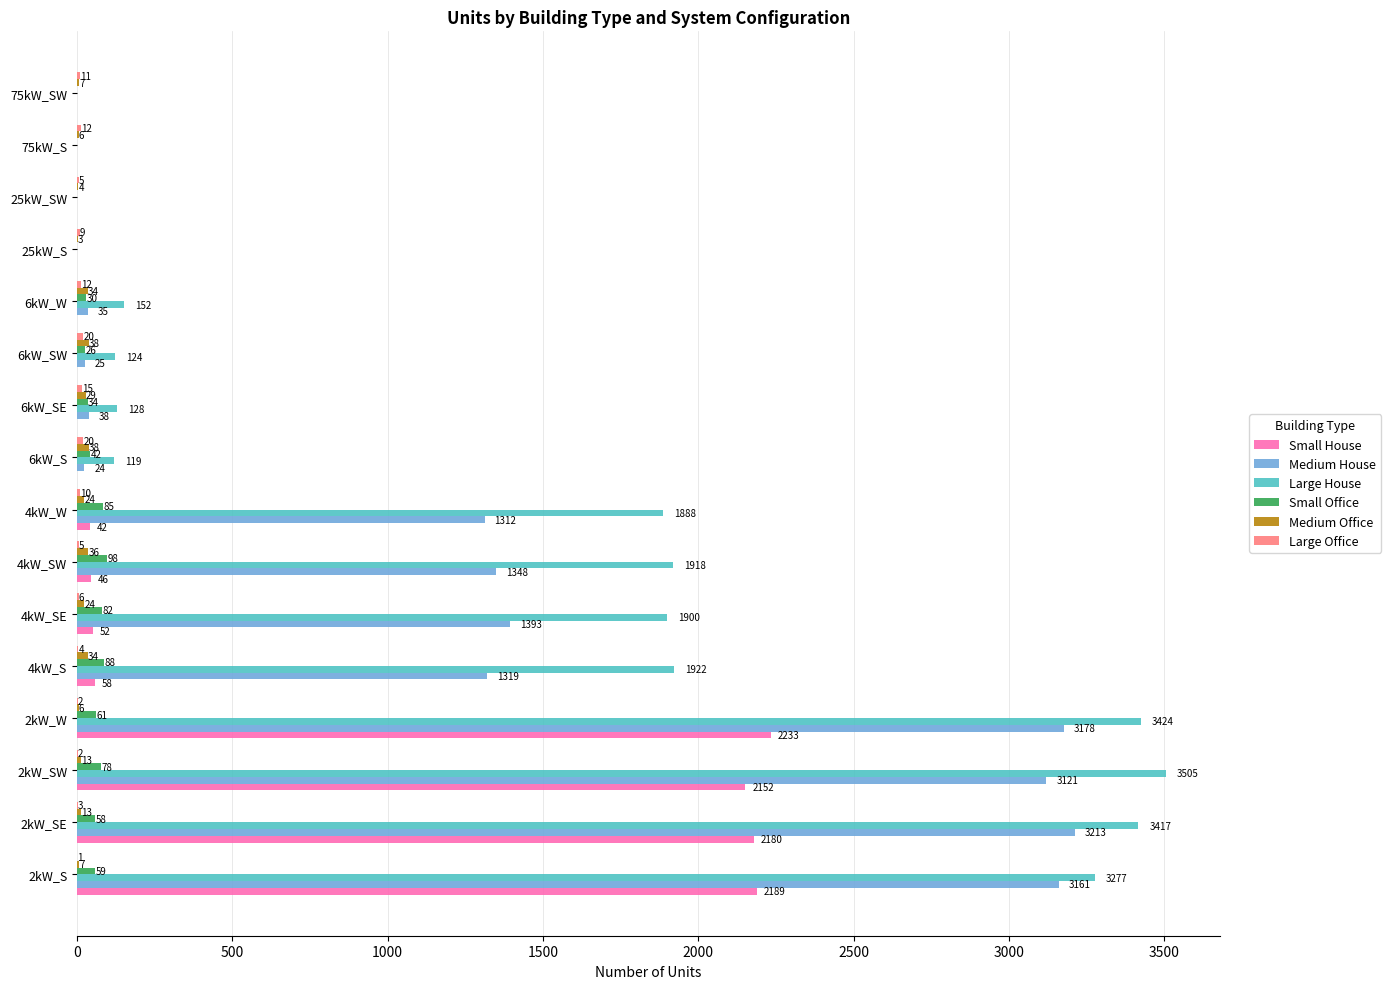

What is the sum of all Medium House values?

18167